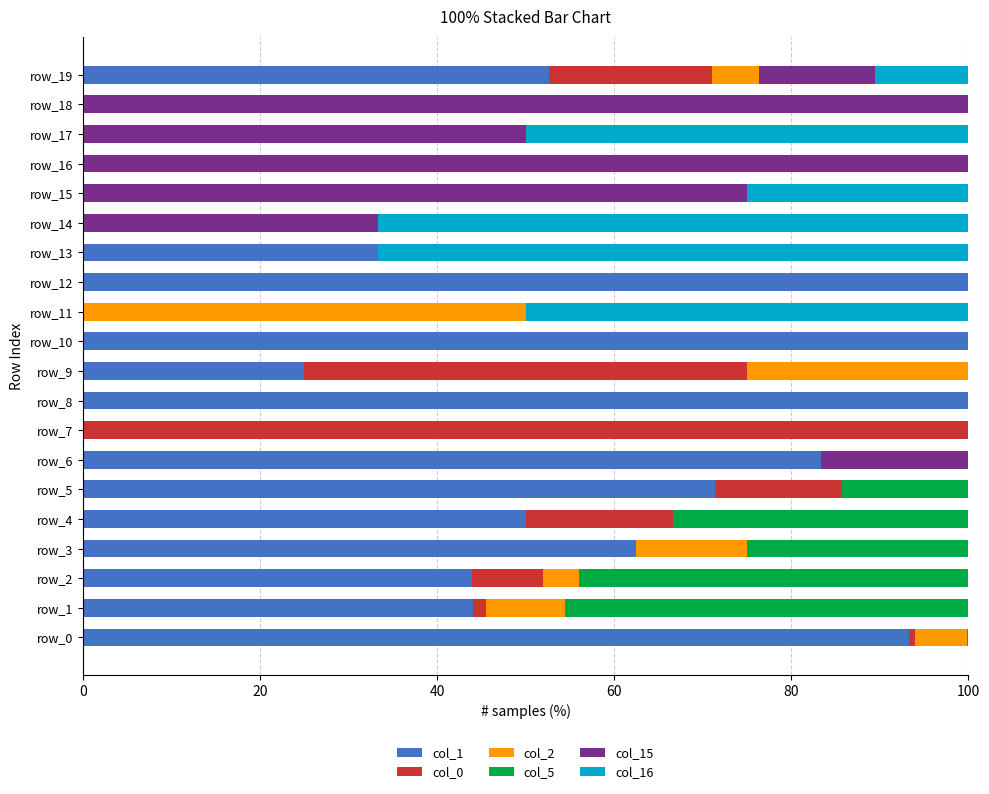

What is the highest value of the col_1 series?

100.0